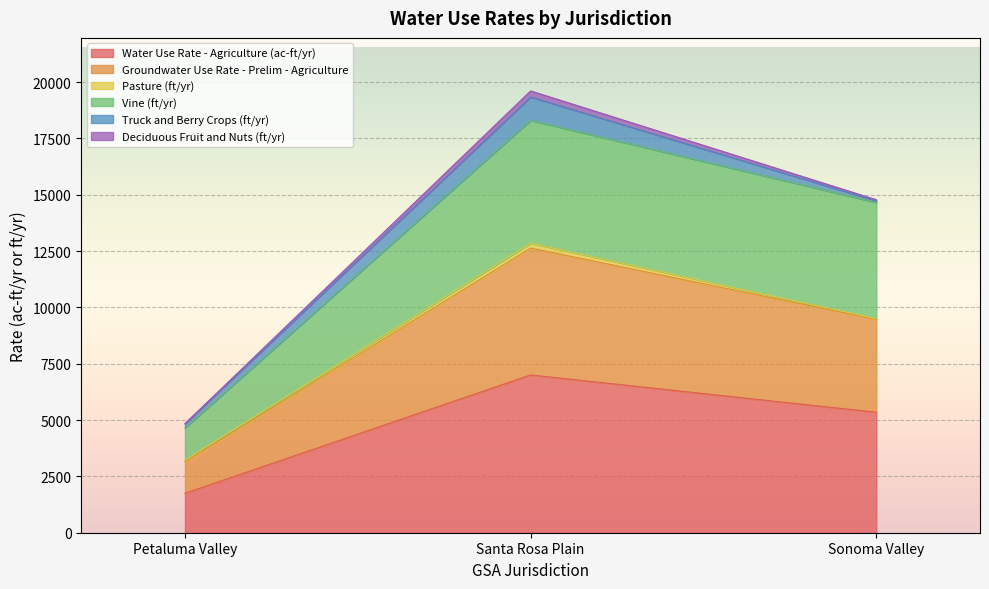

Is it true that Vine (ft/yr) equals 7514.3 at Sonoma Valley?

False